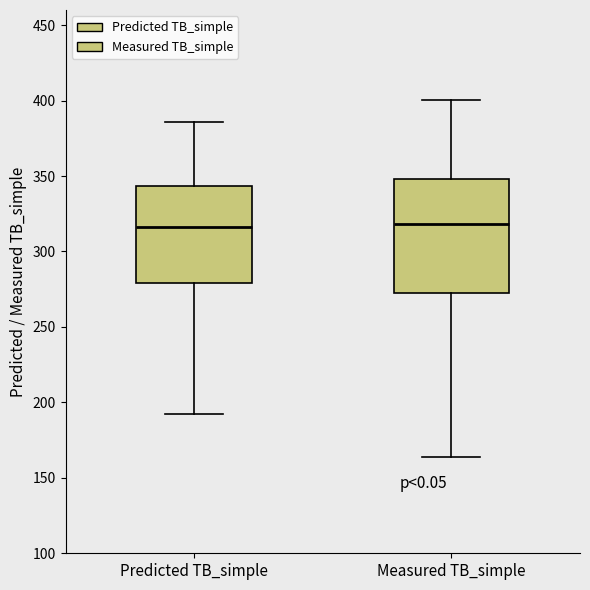

Where is the upper edge of the box for Predicted TB_simple on the y-axis? The values are not printed on the chart, so give them approximately, as read against the axis.

345